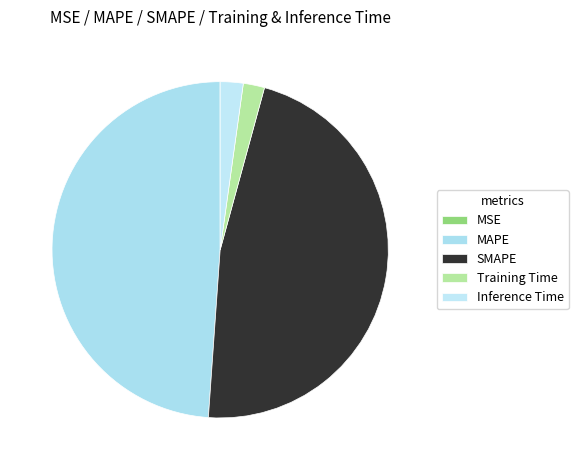

Rank the categories by value from highest to lowest.

MAPE, SMAPE, Inference Time, Training Time, MSE